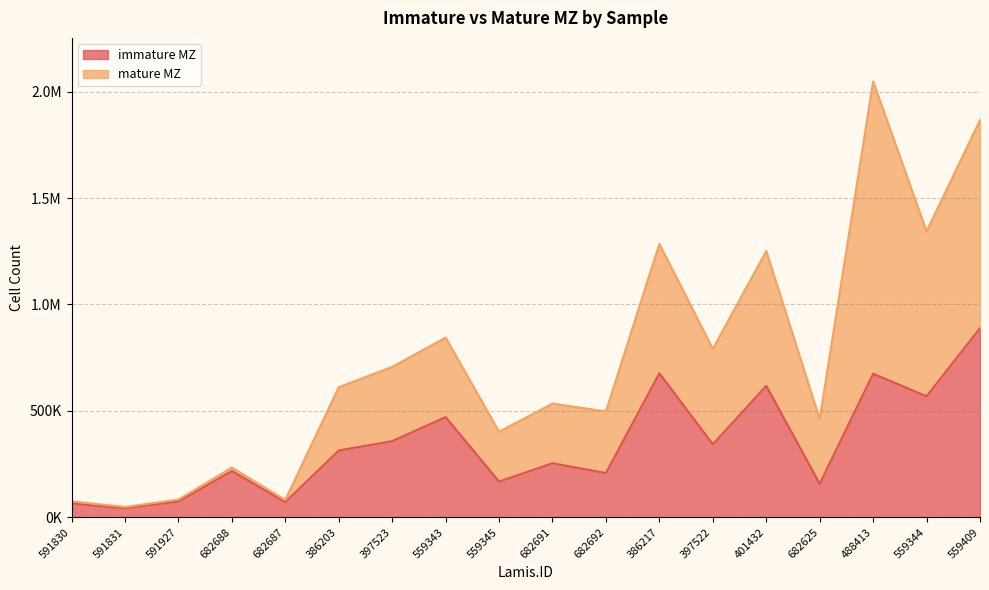

The value of immature MZ at 591830 is 37057.7. True or false?

False